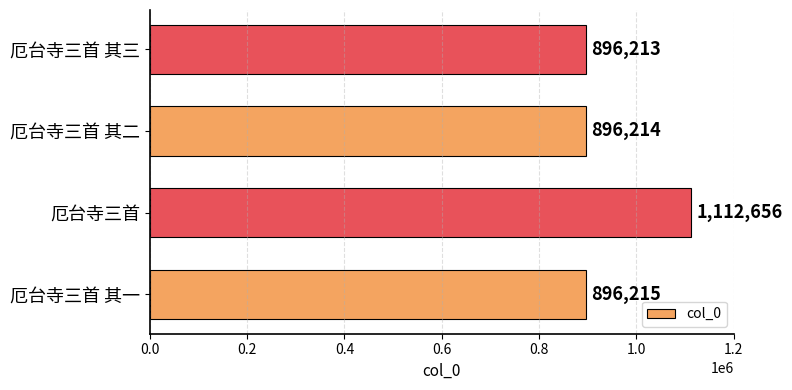

At which category does the chart reach its minimum across all series?

厄台寺三首 其三